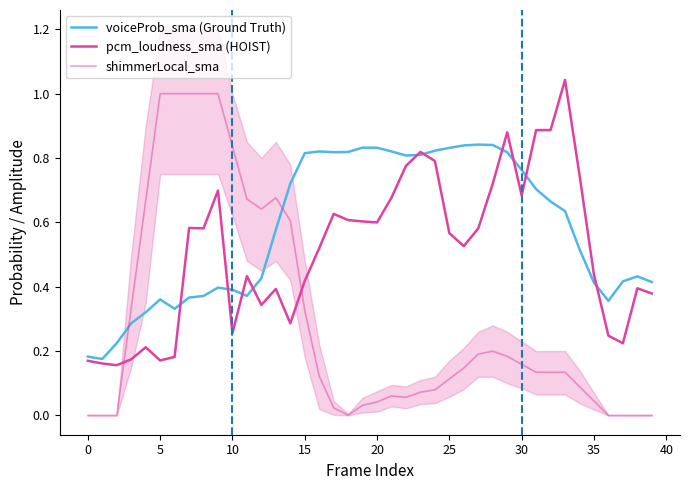

What are all the series names shown in the legend?

voiceProb_sma (Ground Truth), pcm_loudness_sma (HOIST), shimmerLocal_sma